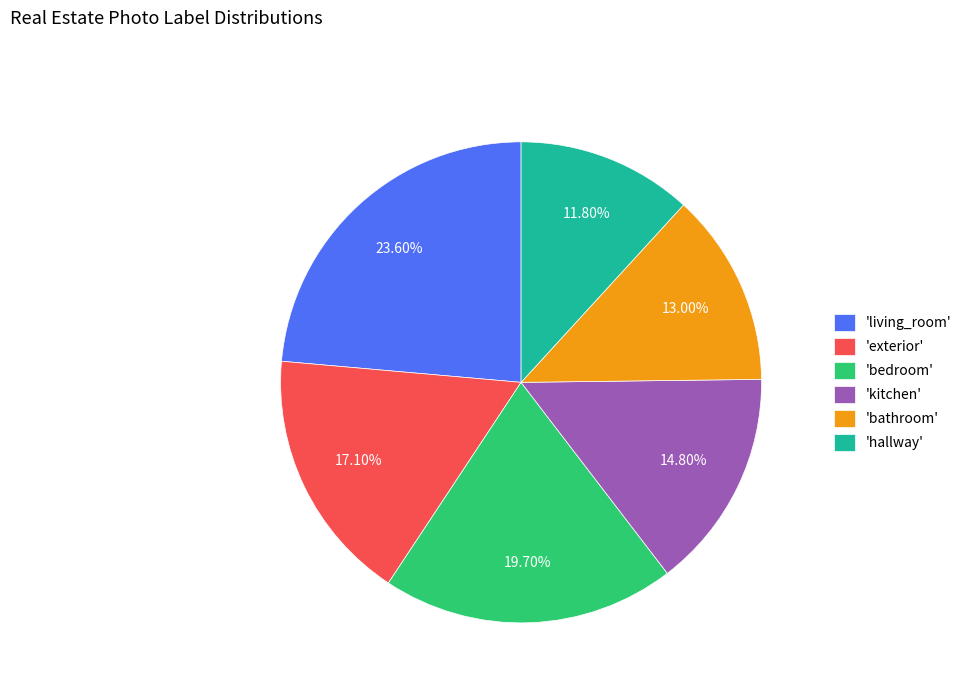

Do 'hallway' and 'bathroom' together represent more than half of the pie?

No